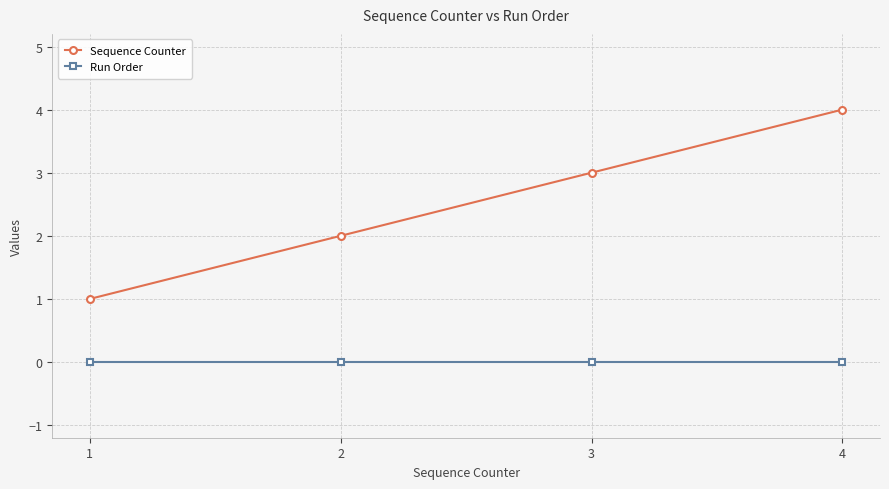

At which category is the sum across all series the highest?

4